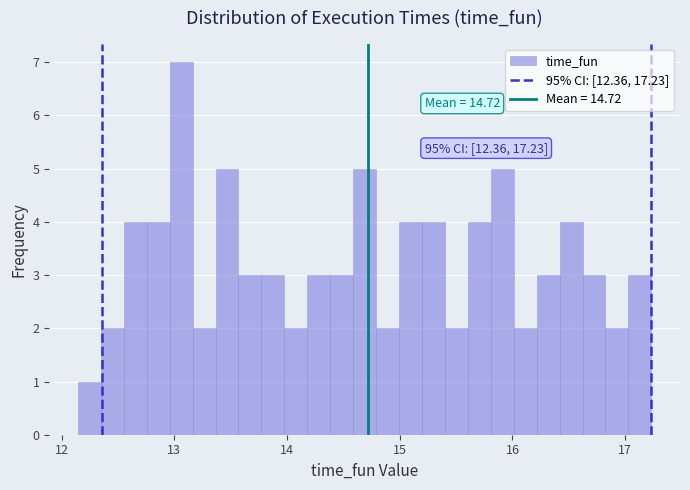

Around what value on the x-axis is the tallest bar? Give the approximate position of its centre, as read against the axis.

13.1